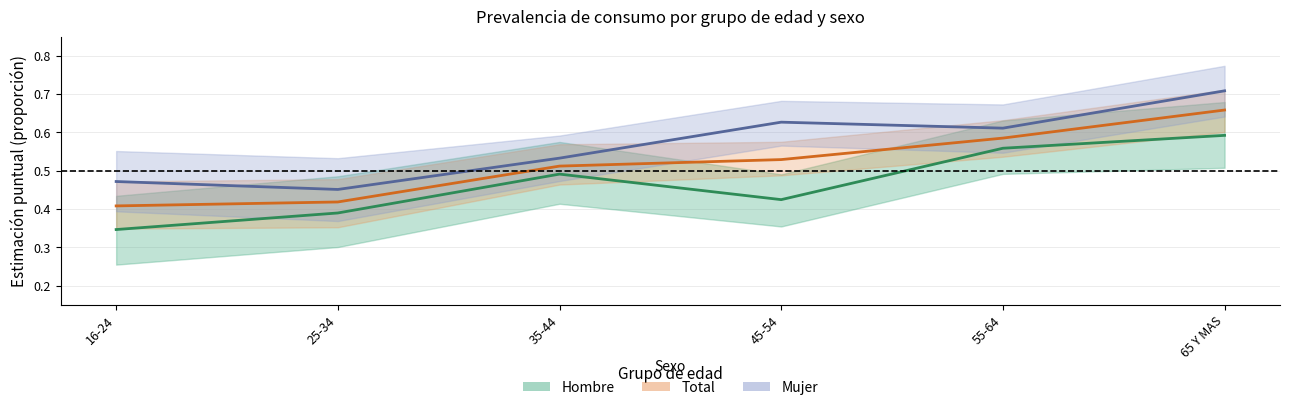

True or false: Mujer and Hombre cross at least once.

False